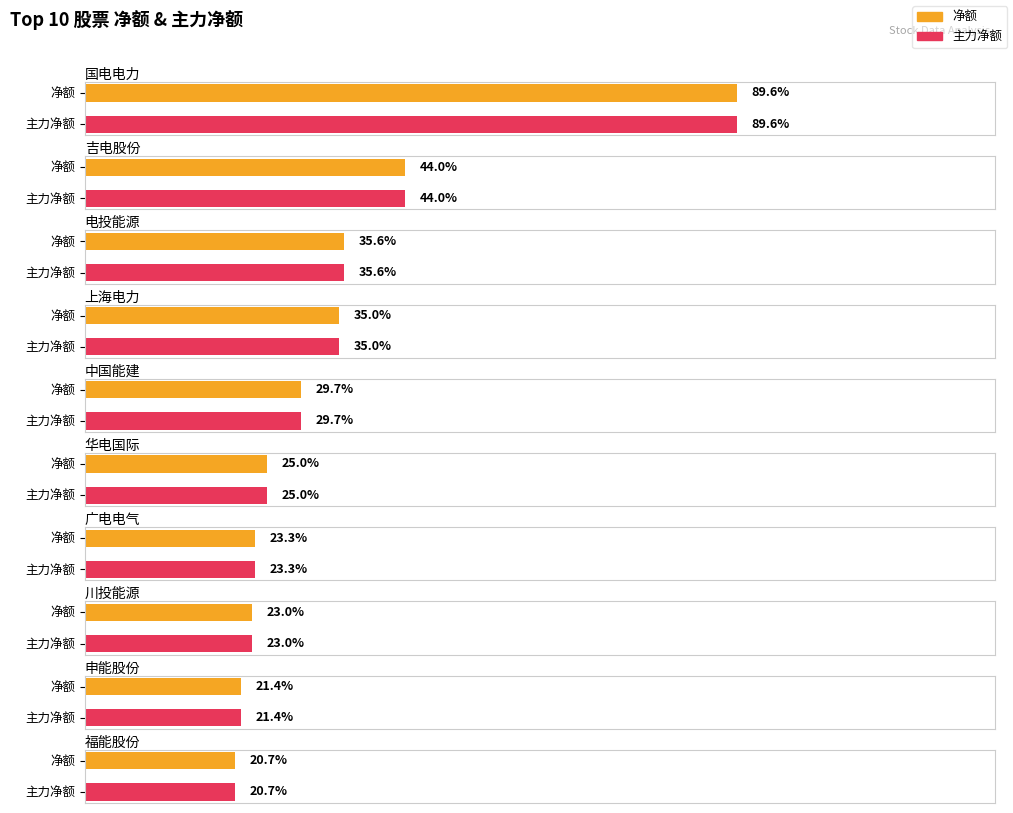

List the series in order of their peak value, lowest first.

净额, 主力净额